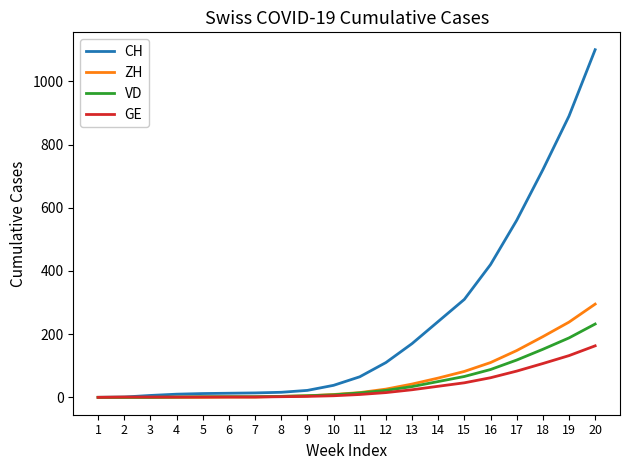

Is the value of GE at 13 greater than the value of CH at 11?

No